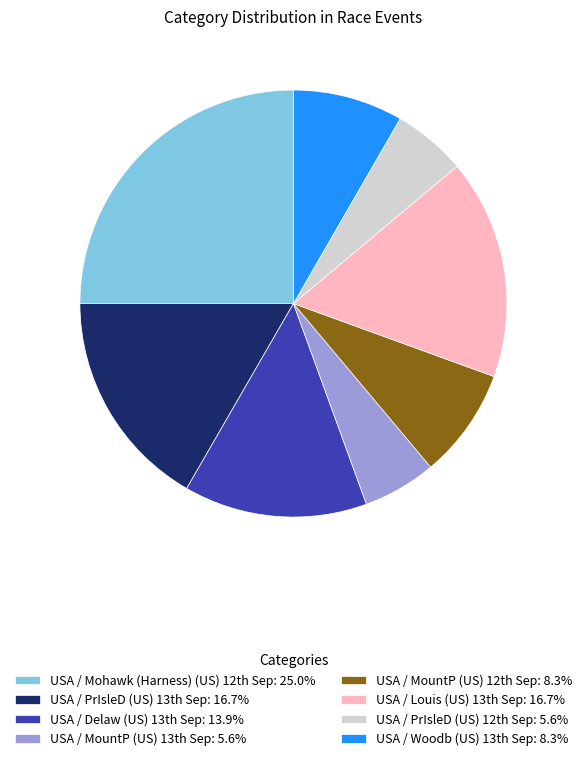

Is there any slice that represents more than half of the pie?

No